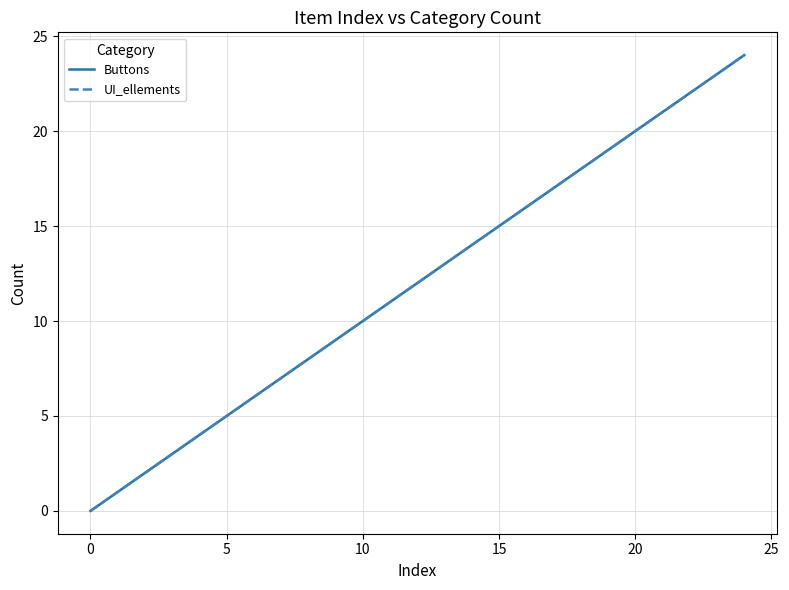

What is the label of the 12th point from the left?

11